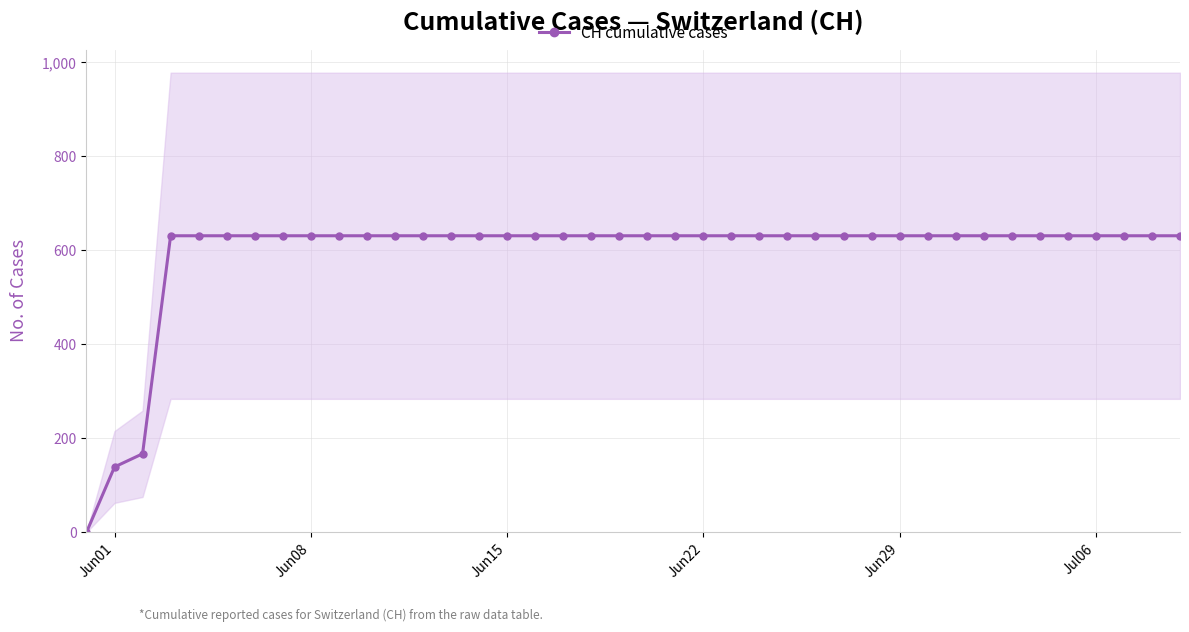

What is the difference between the maximum and minimum values?

631